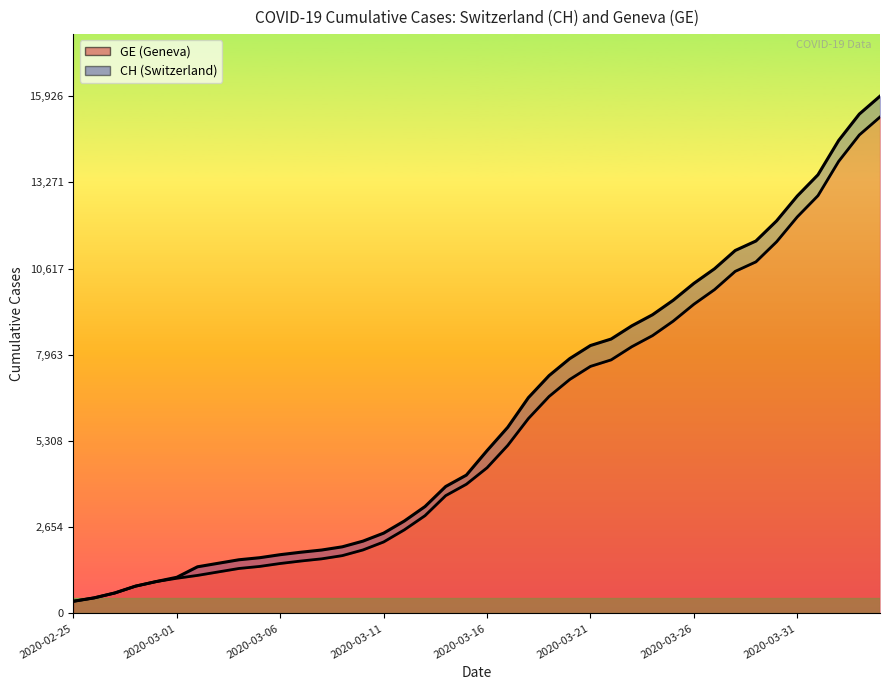

Is it true that GE equals 348 at 2020-03-08?

False